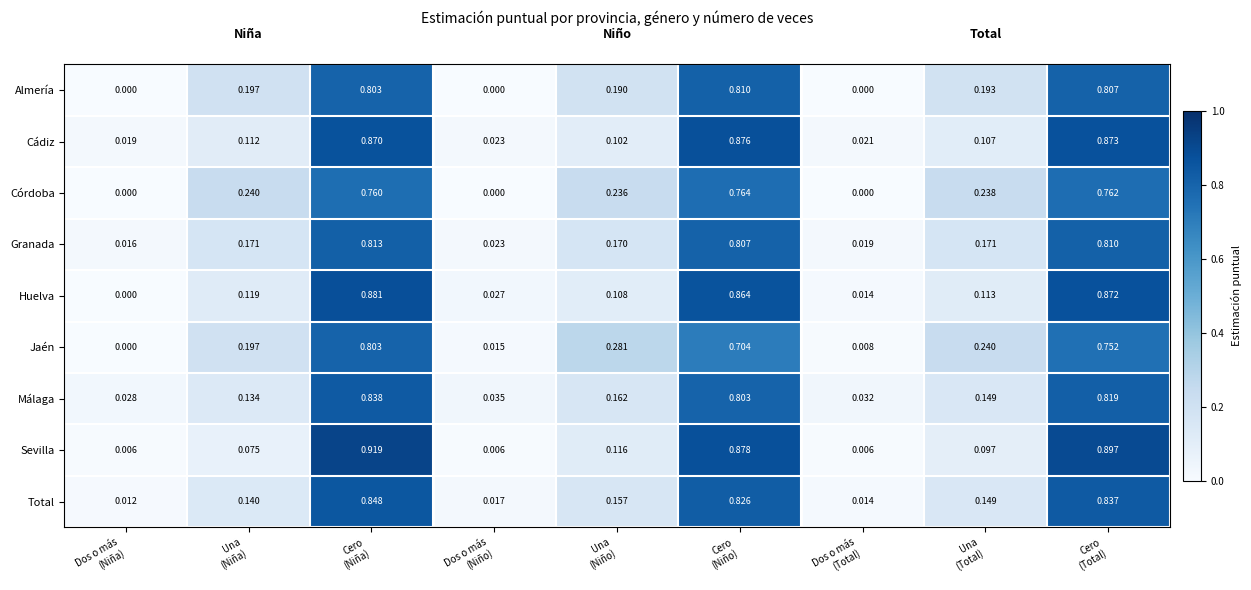

List the series in order of their peak value, highest first.

Sevilla, Huelva, Cádiz, Total, Málaga, Granada, Almería, Jaén, Córdoba